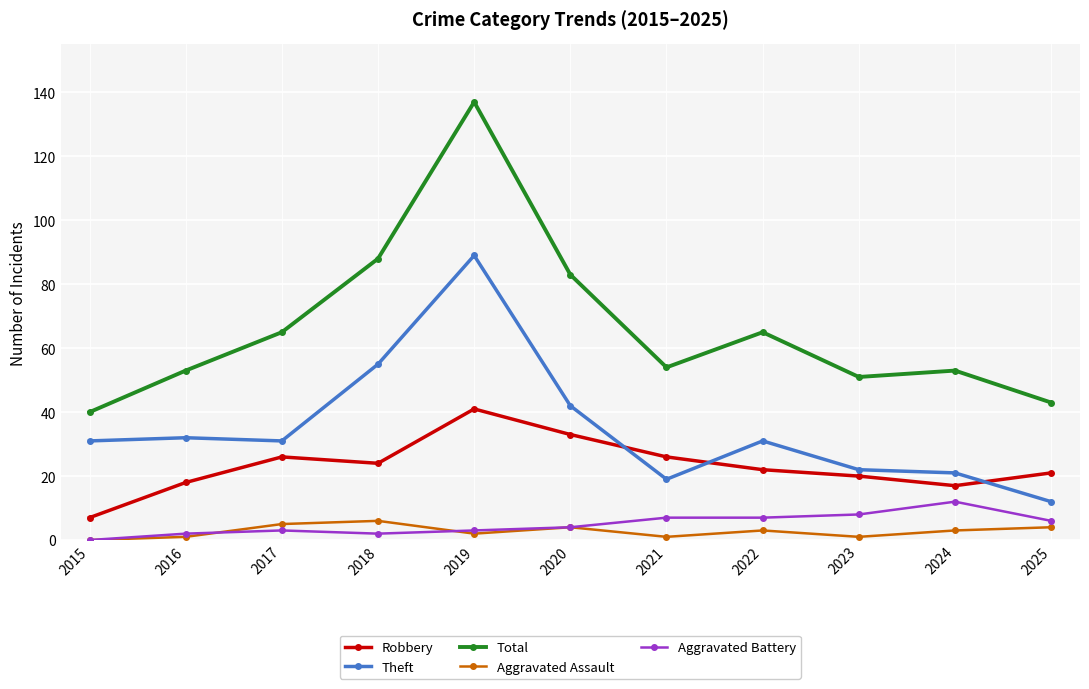

What is the lowest value of the Theft series?

12